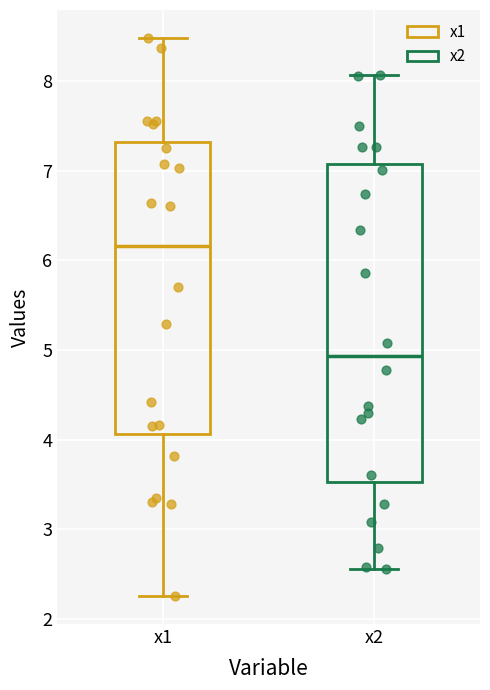

Which box is the tallest, from its lower edge to its upper edge?

x2